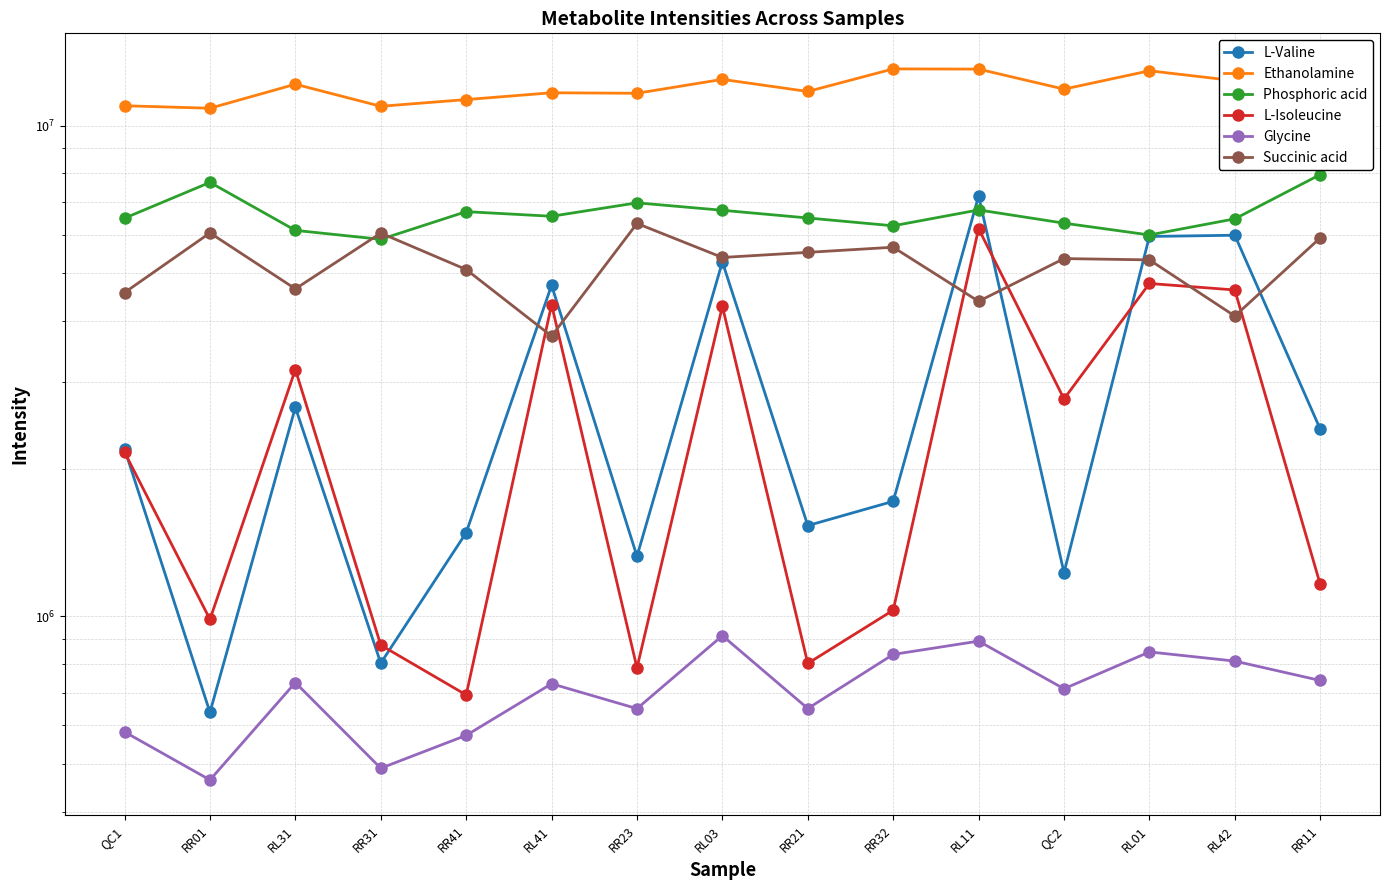

What is the minimum value for Succinic acid?

3725570